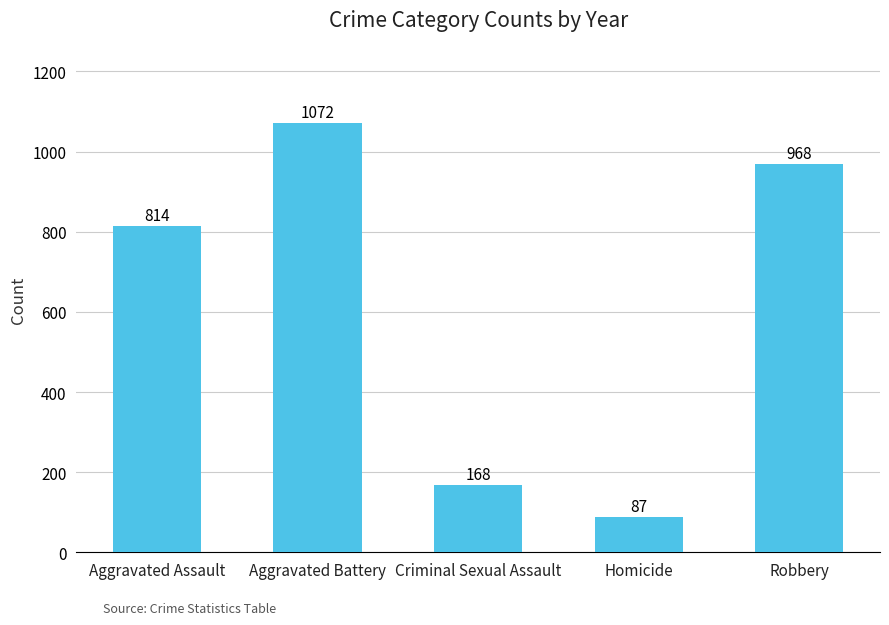

What is the difference between the second highest and minimum values?

881